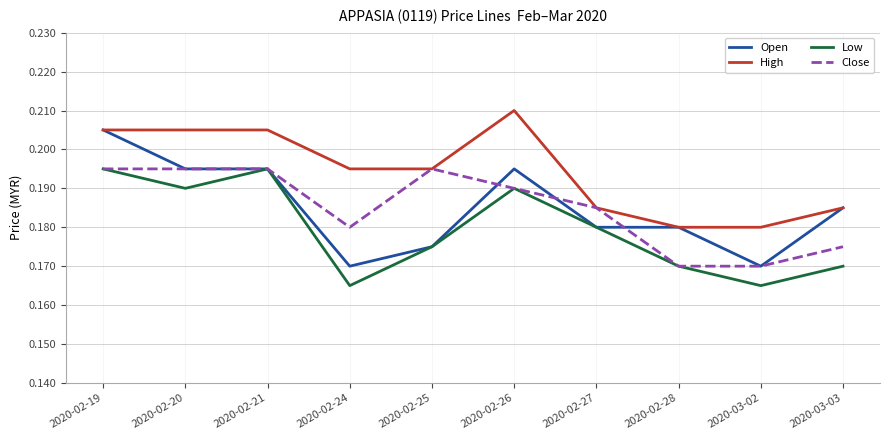

Is it true that Low equals 0.3 at 2020-02-20?

False